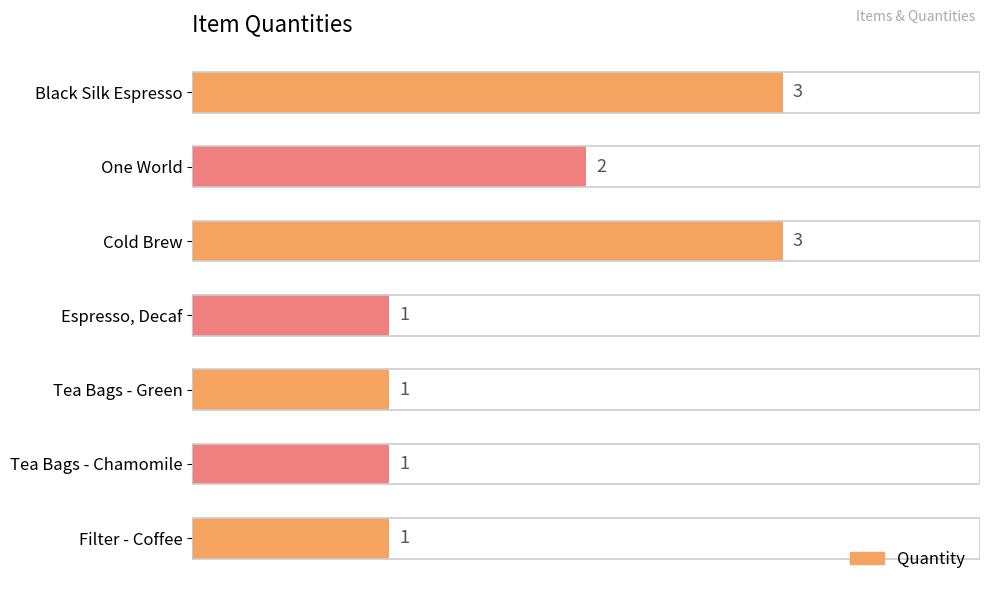

Approximately how many times larger is the value at Filter - Coffee compared to Espresso, Decaf?

1.0